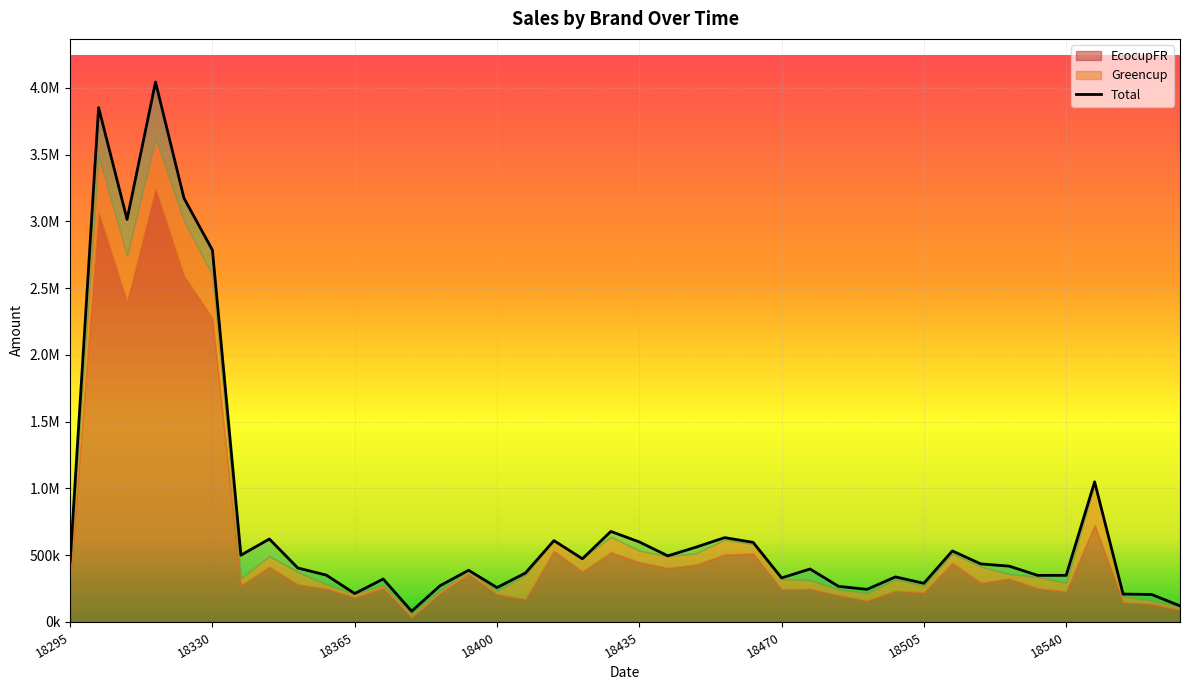

What is the difference between the highest and lowest values at 18470?

254576.1